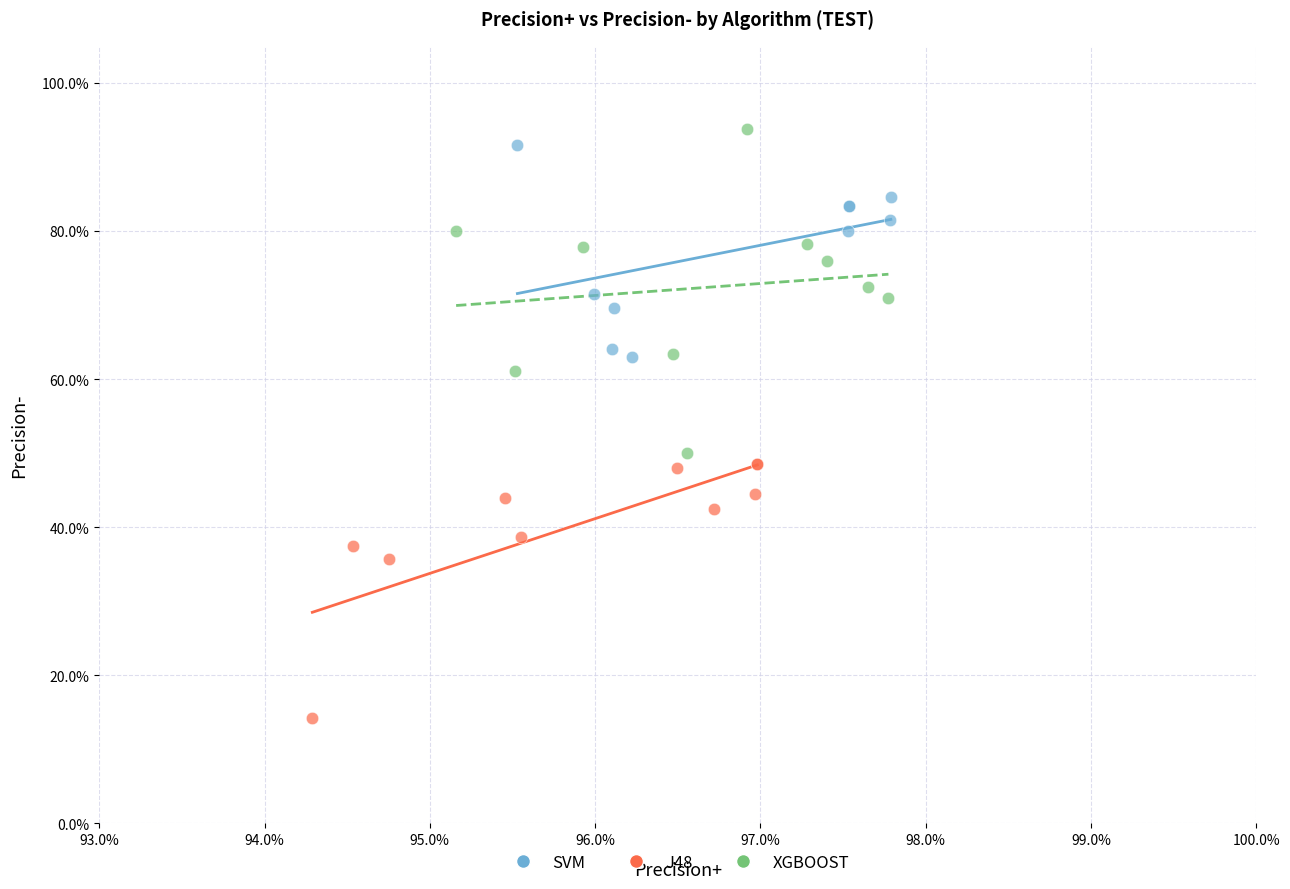

Which series contains the lowest Y value?

J48